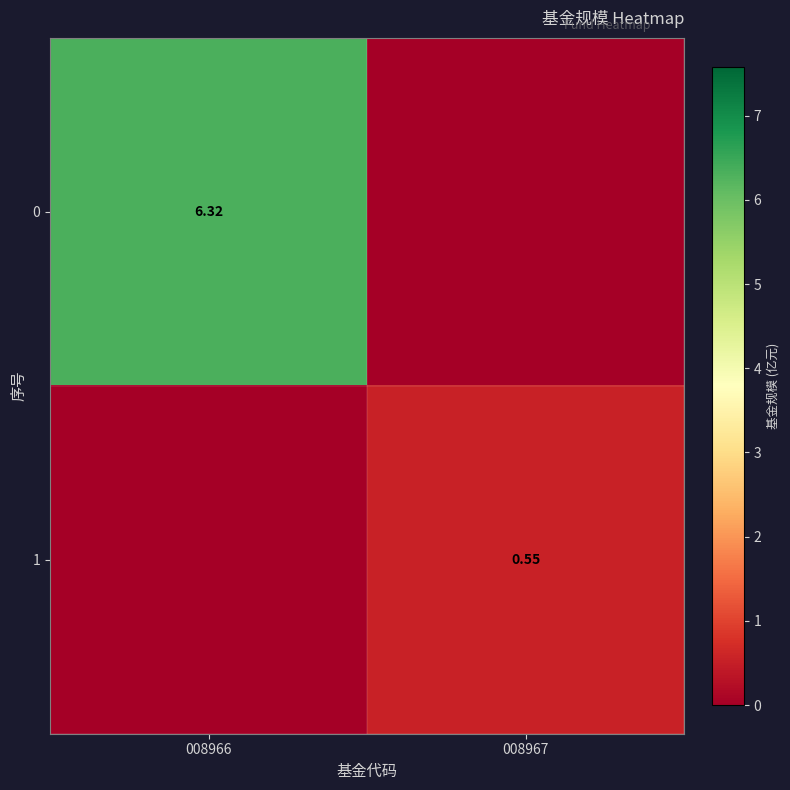

What is the difference between the 0 values at 008966 and 008967?

6.3